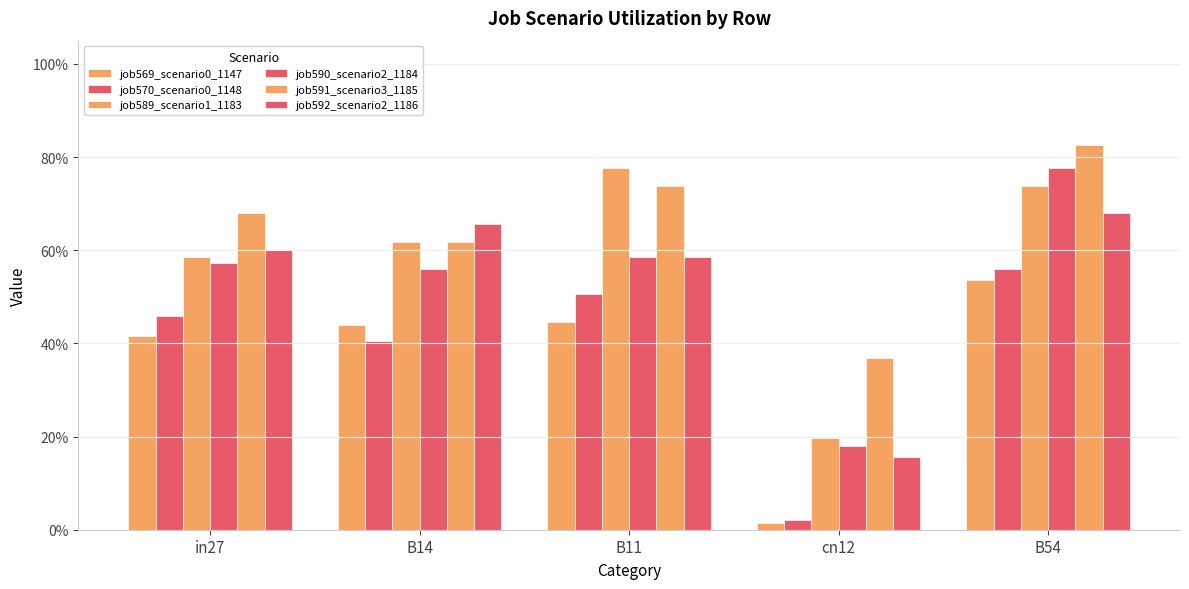

Which series has the largest total across all categories?

job591_scenario3_1185